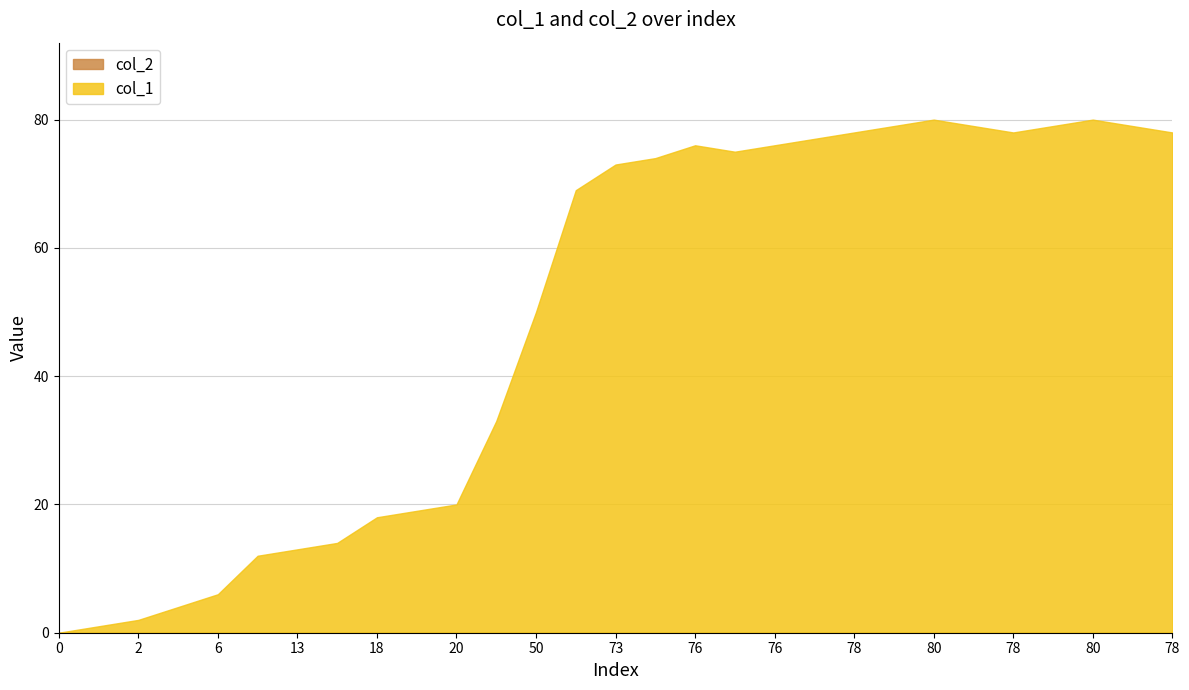

Between 2 and 75, which series saw the biggest shift?

col_1